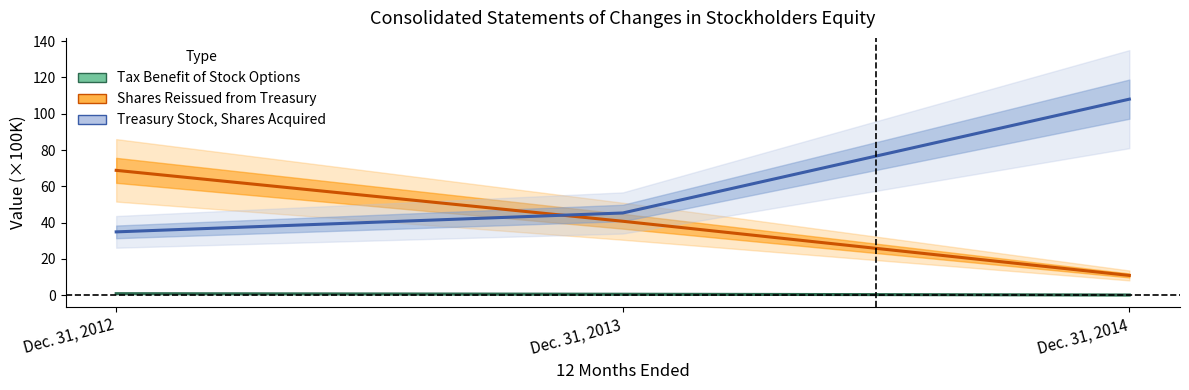

The value of Treasury Stock, Shares Acquired at Dec. 31, 2013 is 31.0. True or false?

False